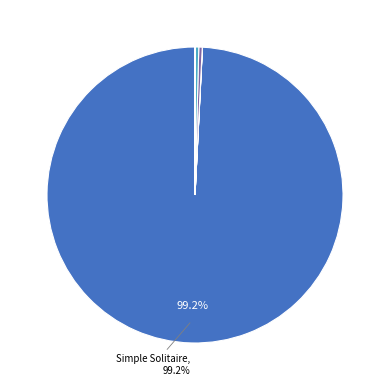

Is there any slice that represents more than half of the pie?

Yes